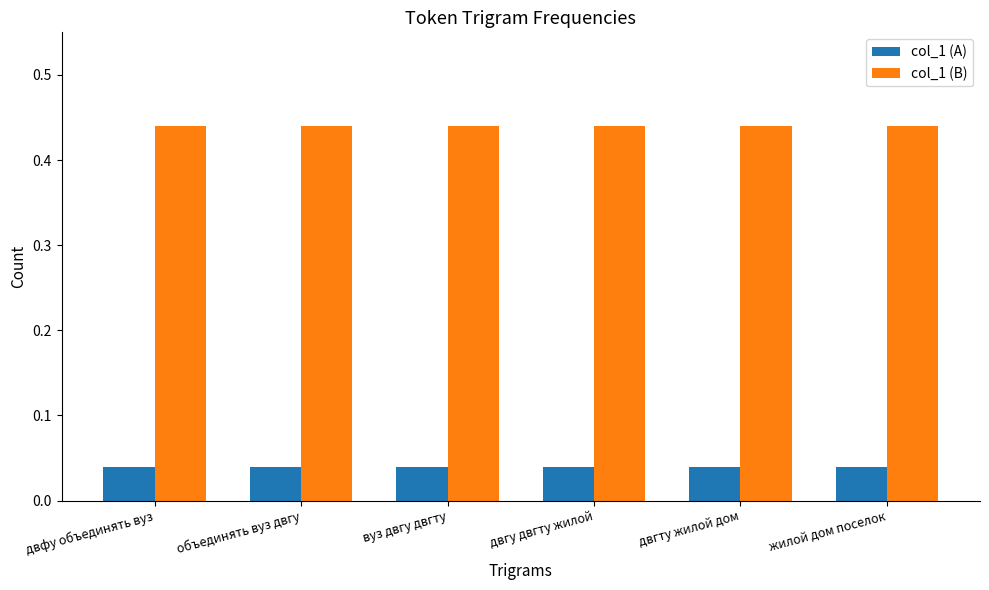

The col_1 (B) series shows 0.7 at двгту жилой дом. True or false?

False